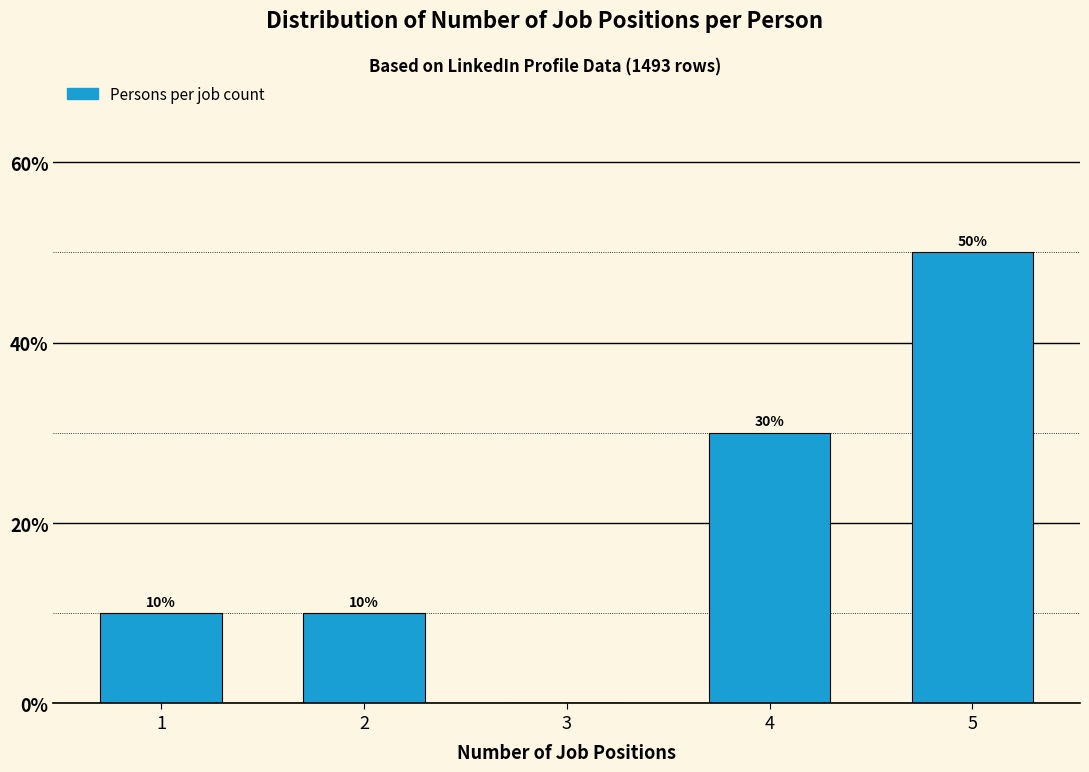

Reading right to left, extract all data points from this chart.

5=50	4=30	3=0	2=10	1=10